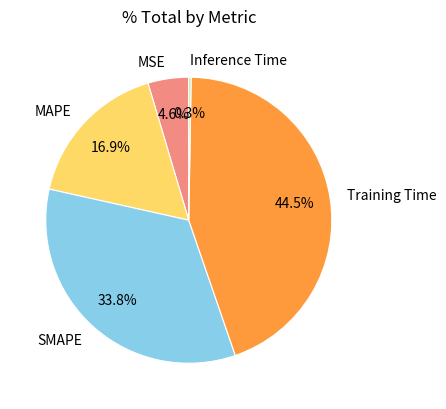

What is the total percentage of SMAPE and Training Time?

78.2%